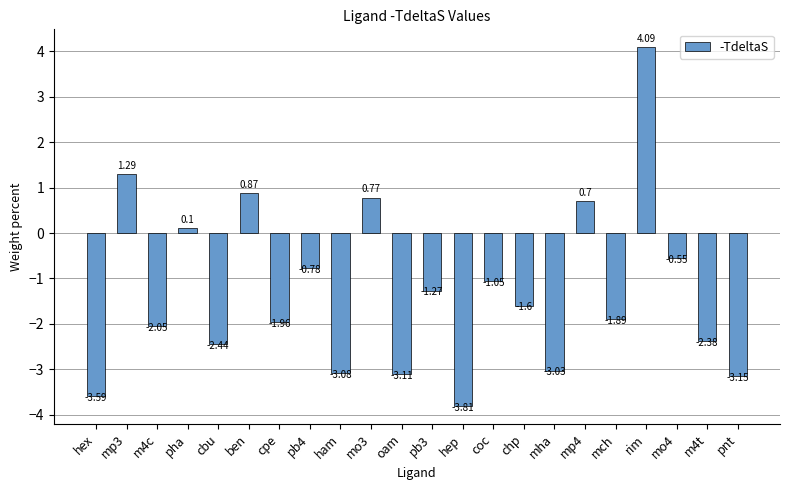

How many series are shown in this chart?

1